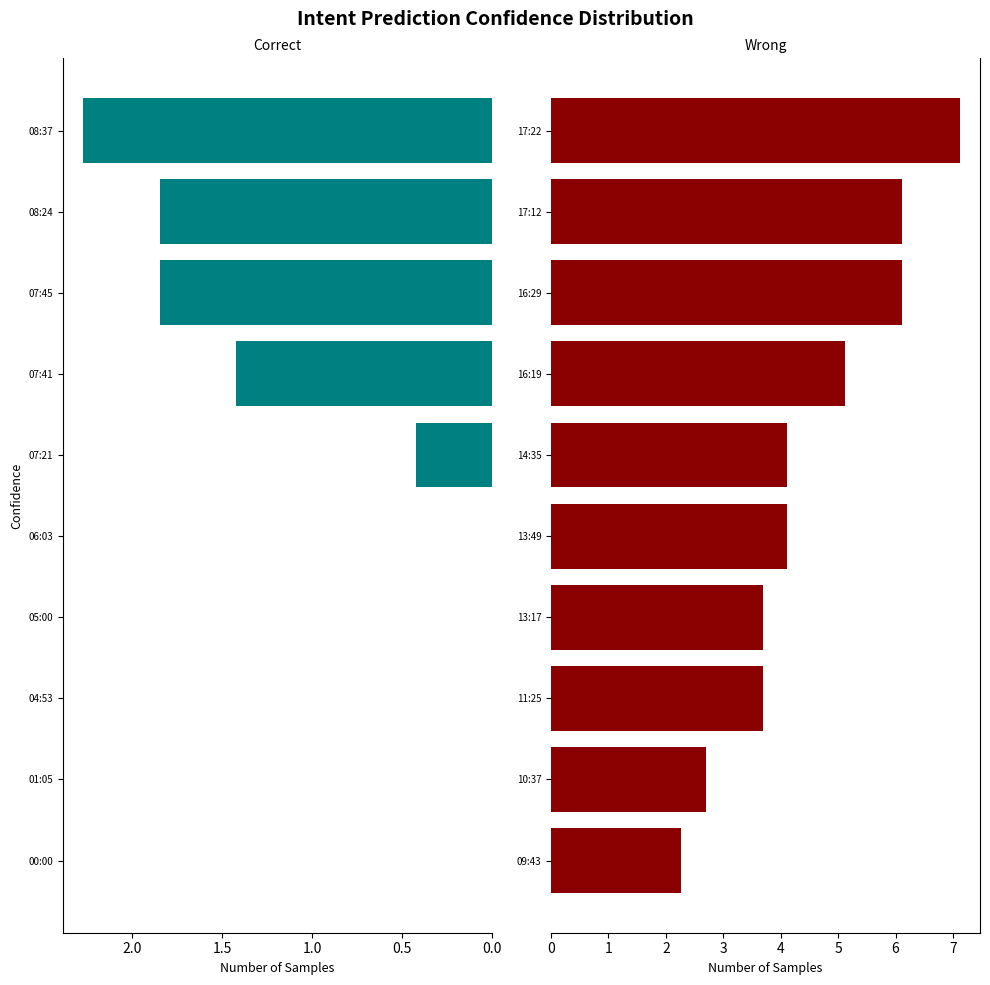

Which has a higher value, 07:21 or 04:53?

07:21